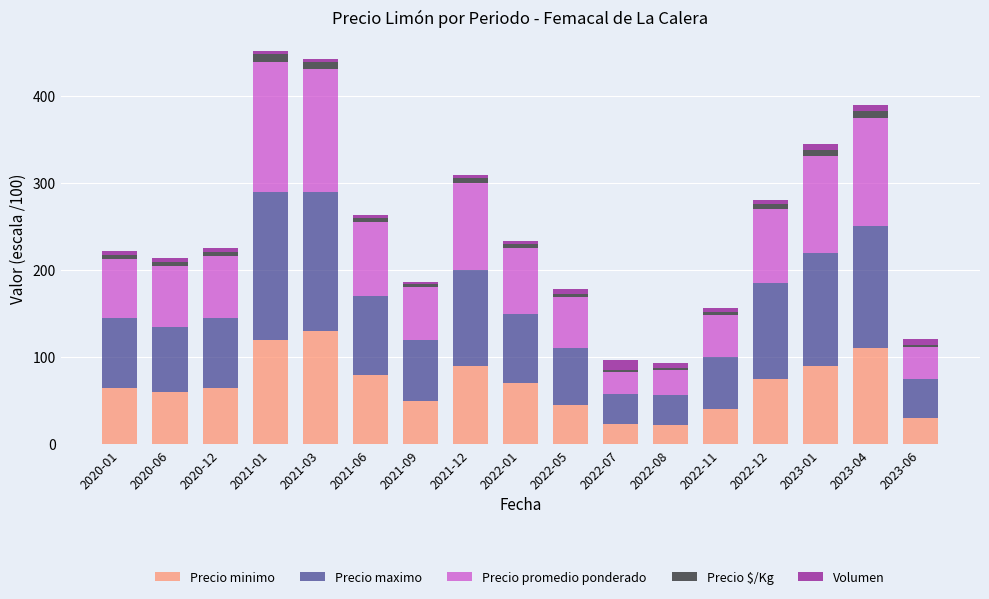

What is the highest value of the Precio minimo series?

130.0